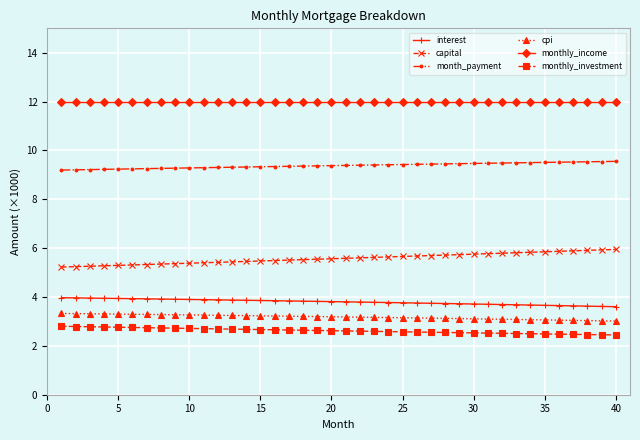

What is the difference between the maximum and second lowest values in the capital series?

0.7